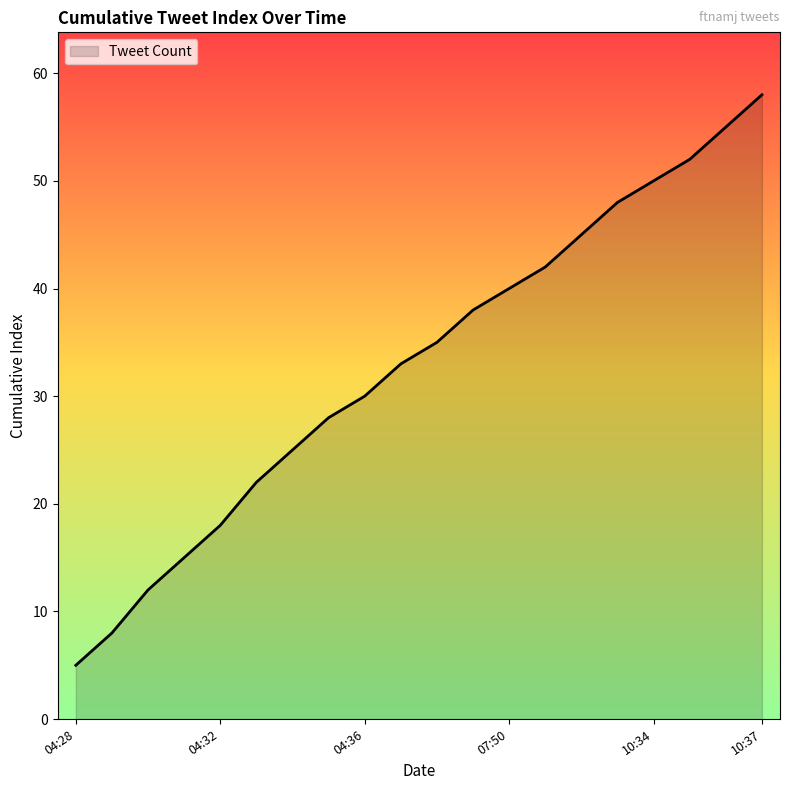

What is the minimum value shown in the chart?

5